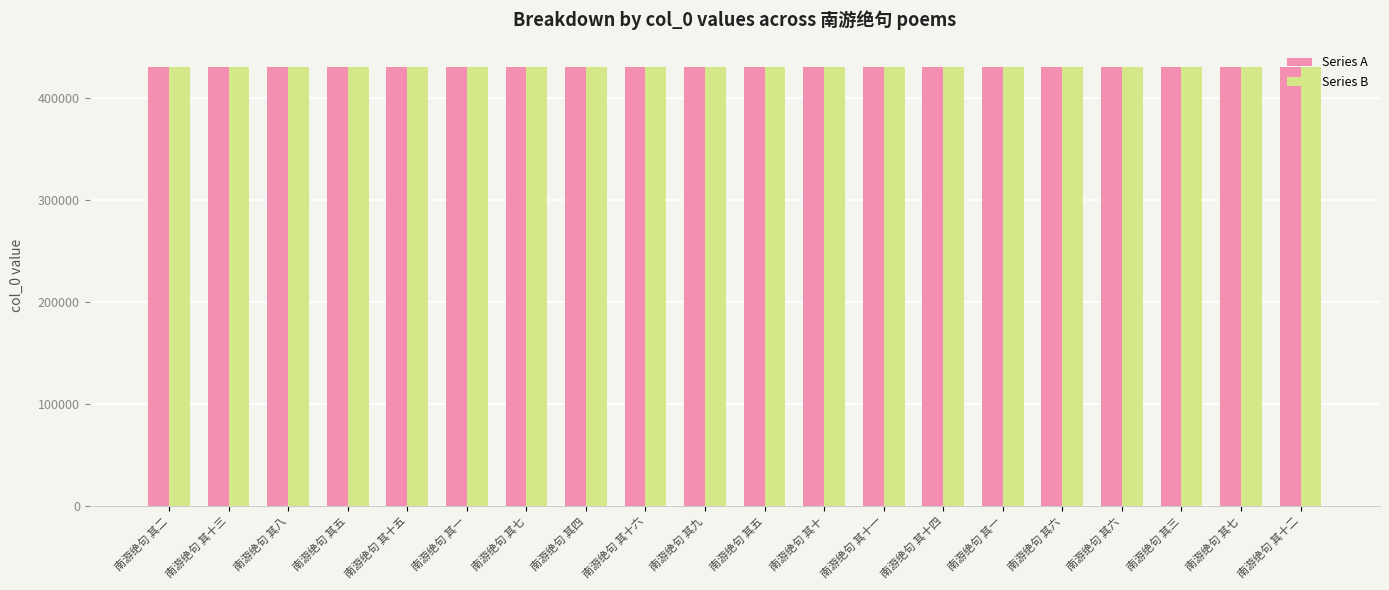

Between 南游绝句 其五 and 南游绝句 其七, which series saw the biggest shift?

Series A